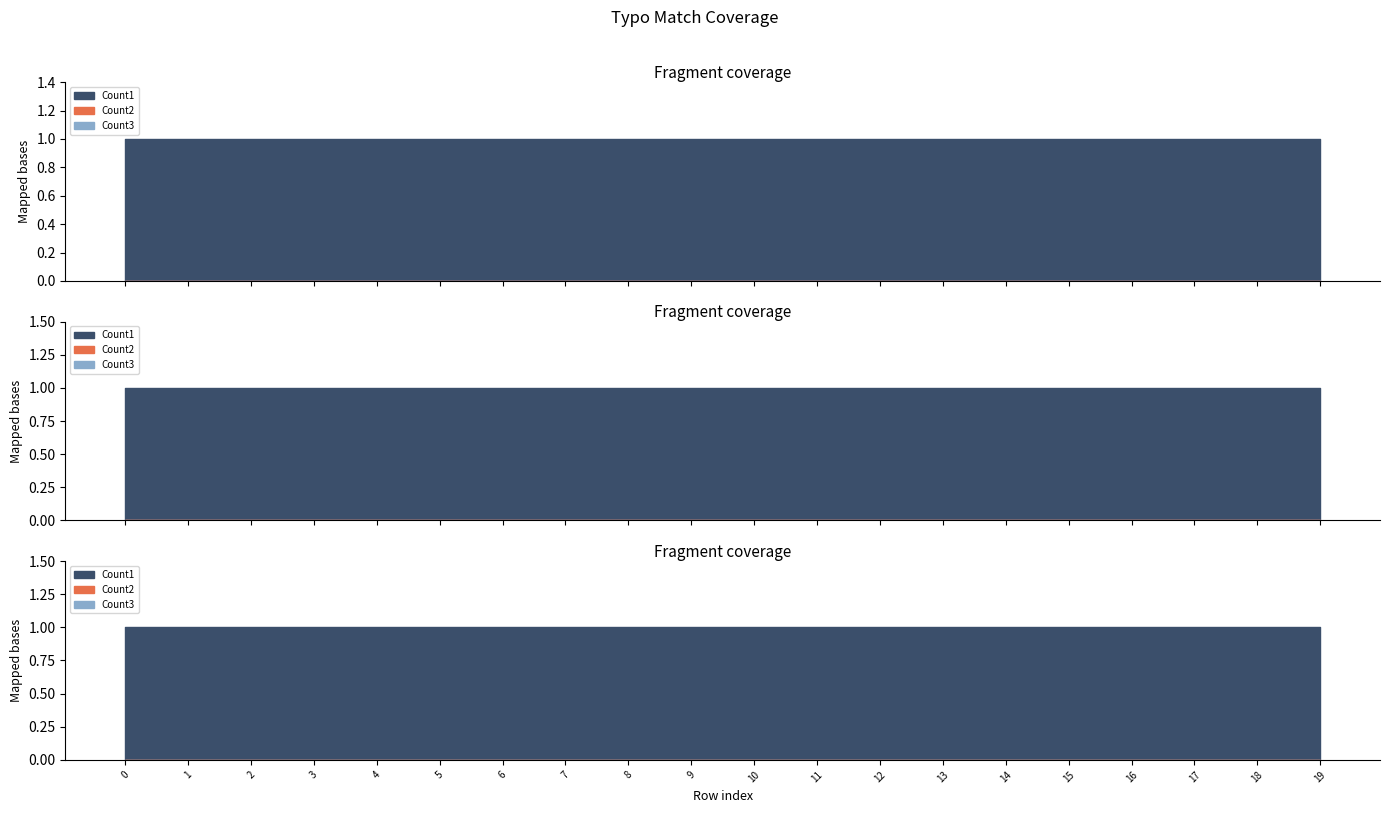

What are all the series names shown in the legend?

Count1, Count2, Count3